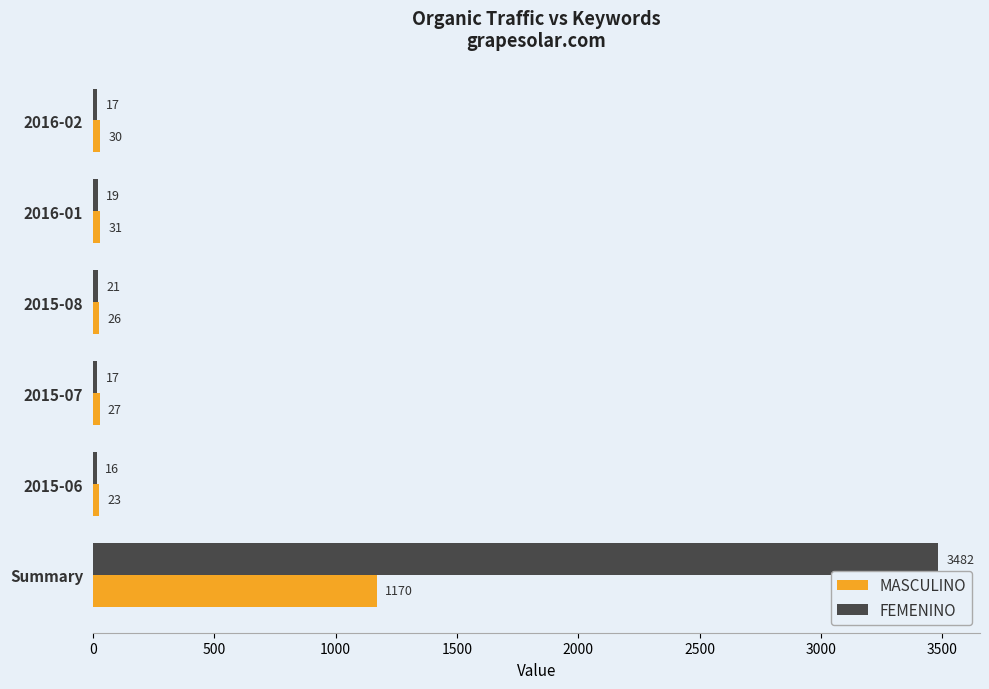

Which series has the largest range (max minus min)?

FEMENINO